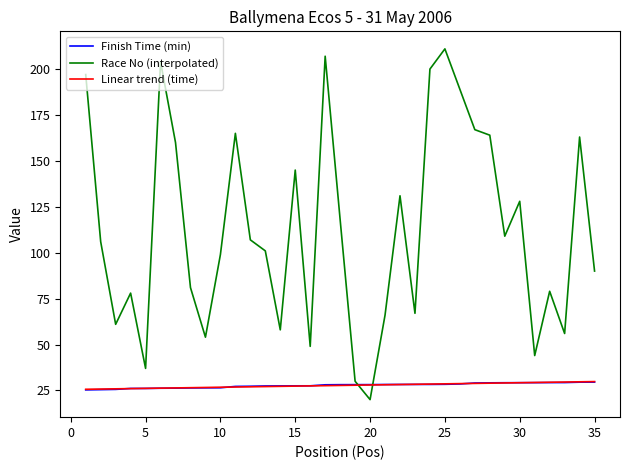

What is the maximum value shown in the chart?

211.0